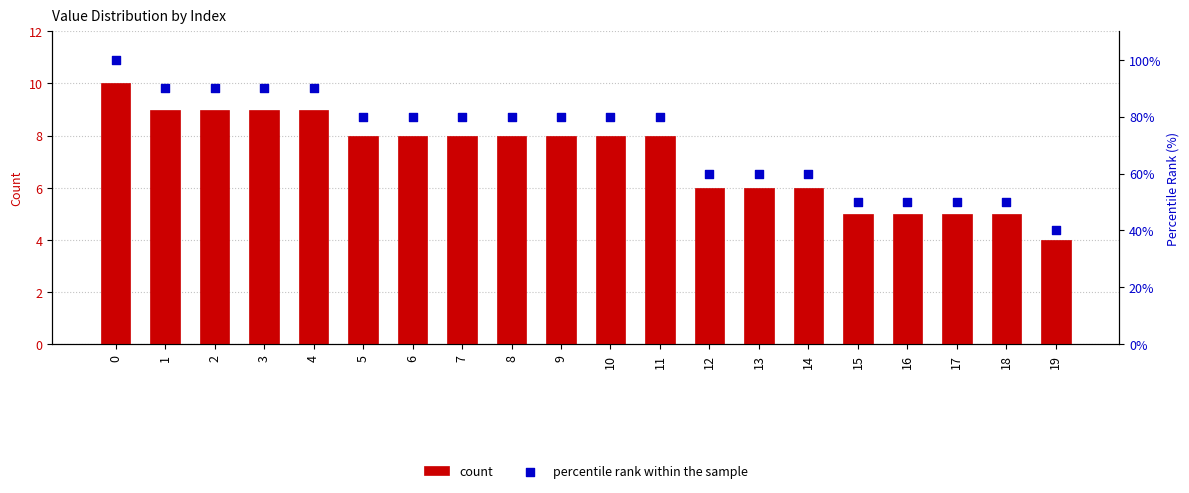

Which series has the largest total across all categories?

percentile rank within the sample